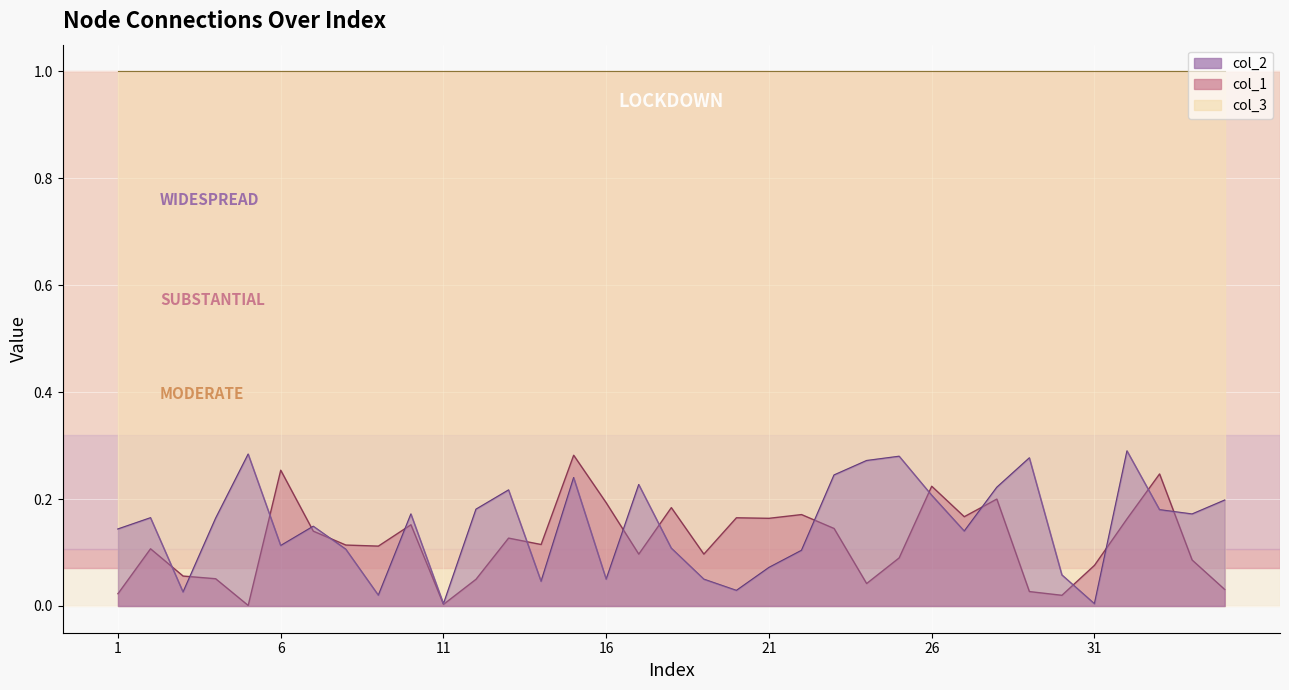

True or false: col_2 and col_1 cross at least once.

True